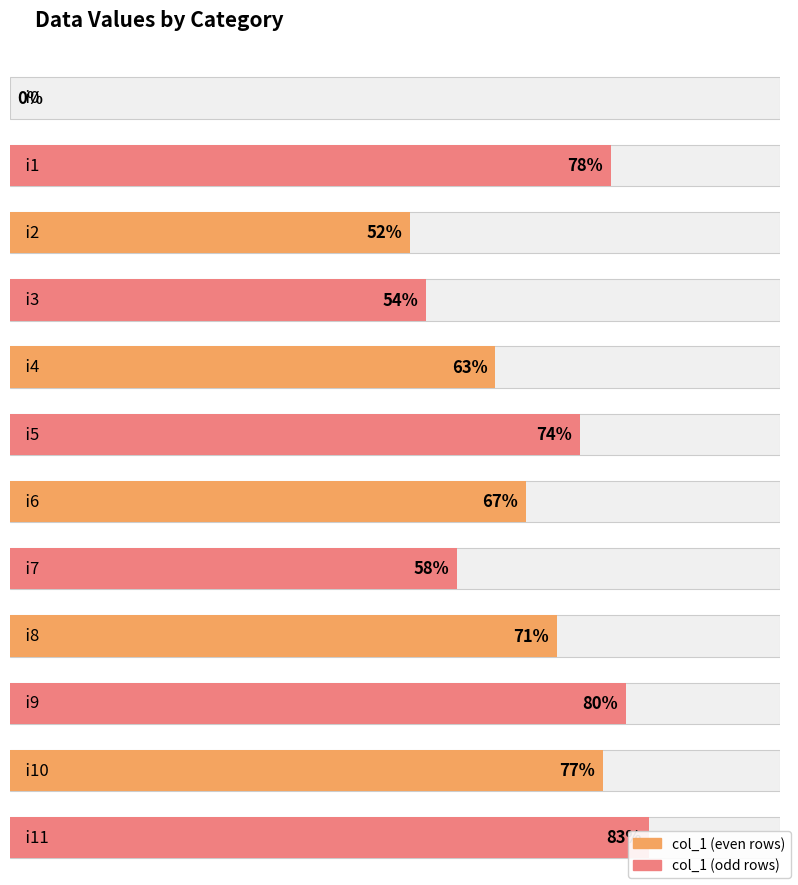

Which label corresponds to the largest value in the chart?

i11